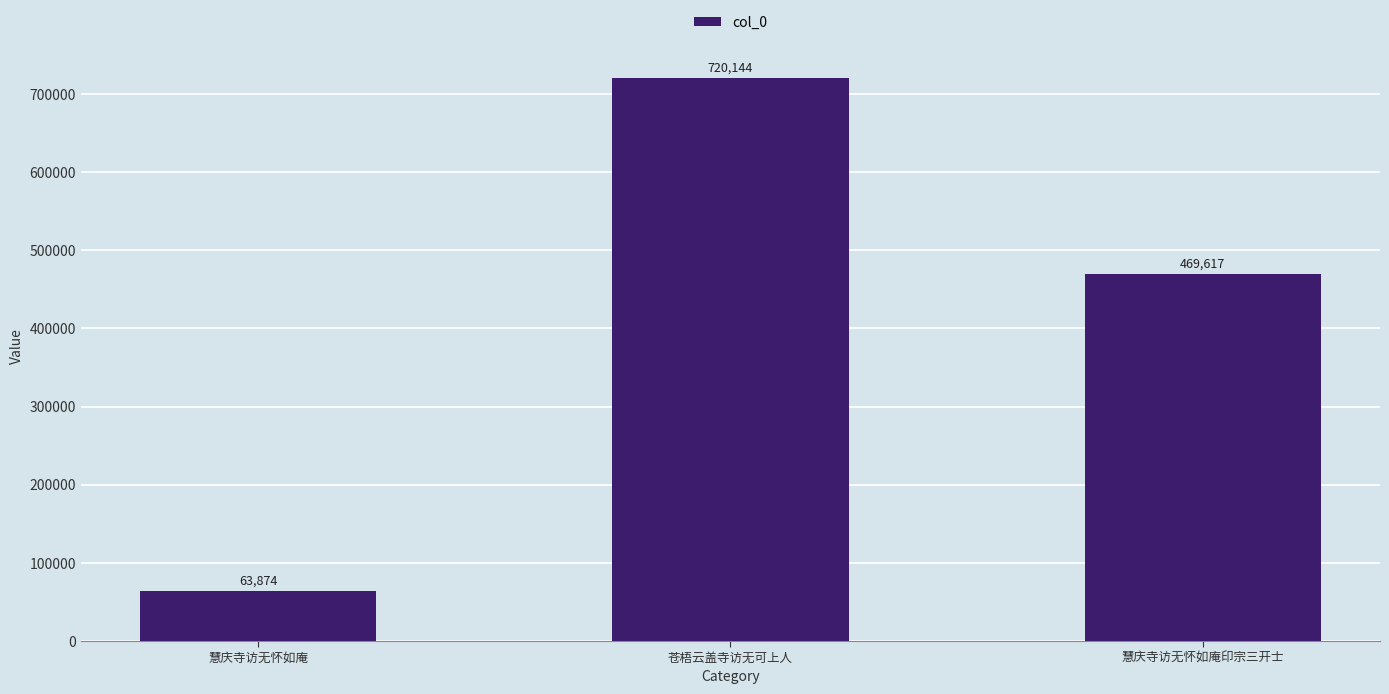

The value at 慧庆寺访无怀如庵印宗三开士 is 469617. True or false?

True